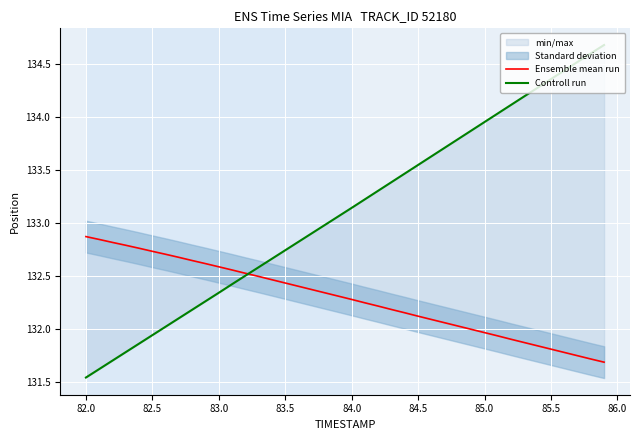

How many lines are shown in the chart?

2